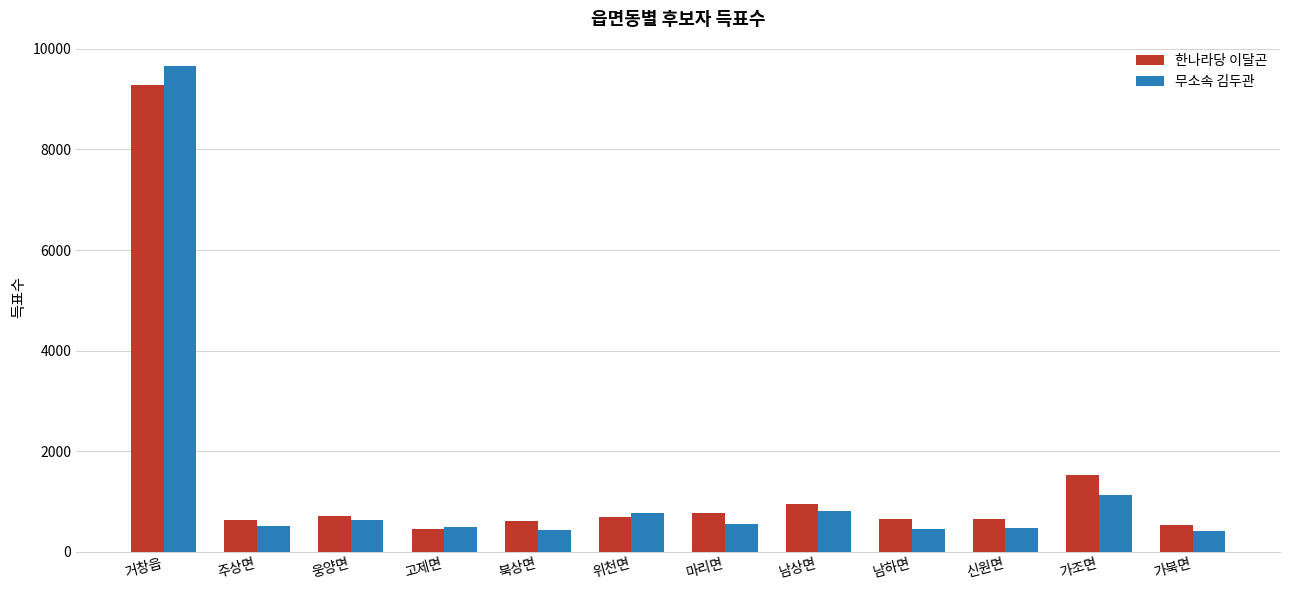

At how many categories does at least one series exceed 3242?

1